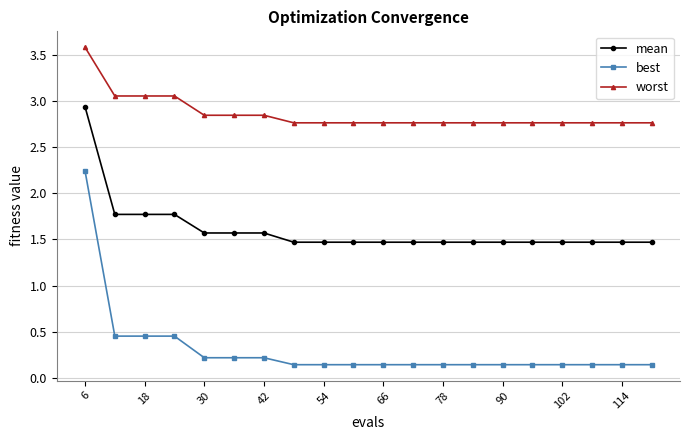

What is the difference between the maximum and second lowest values in the worst series?

0.8